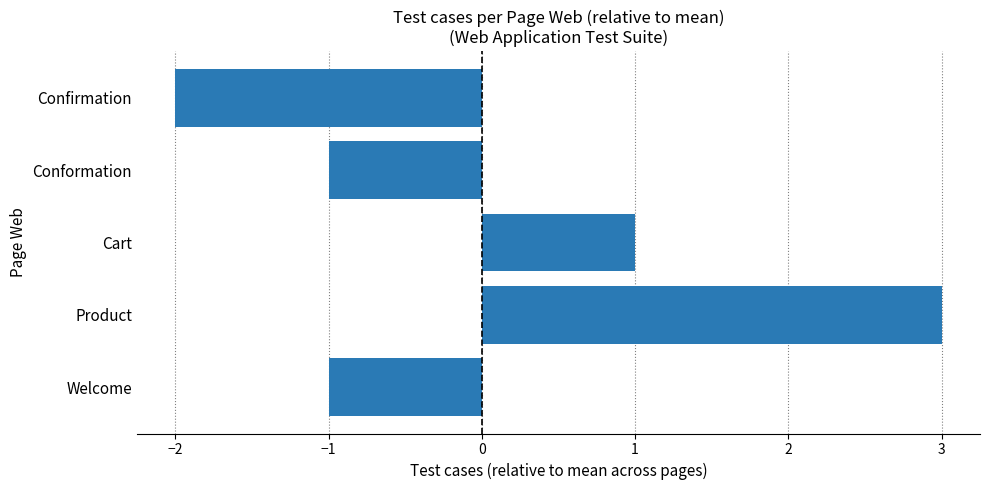

Reading bottom to top, what are all the values shown in this chart?

-1	3	1	-1	-2